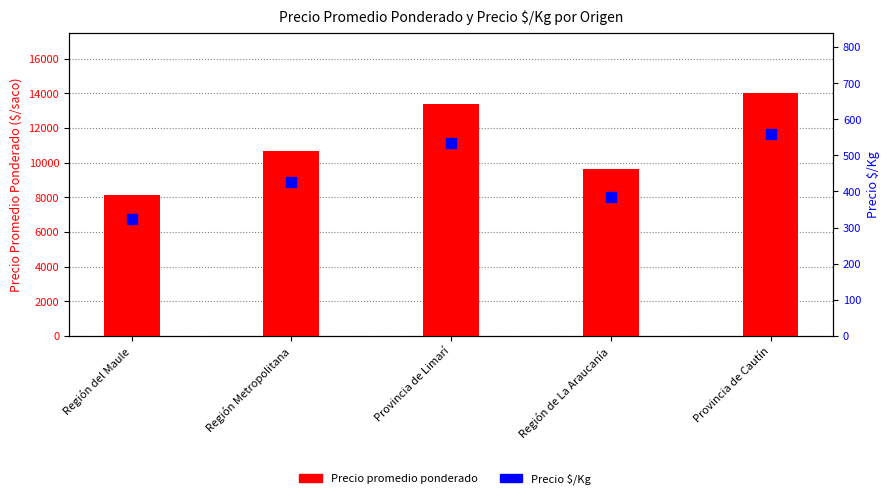

What are all the series names shown in the legend?

Precio promedio ponderado, Precio $/Kg